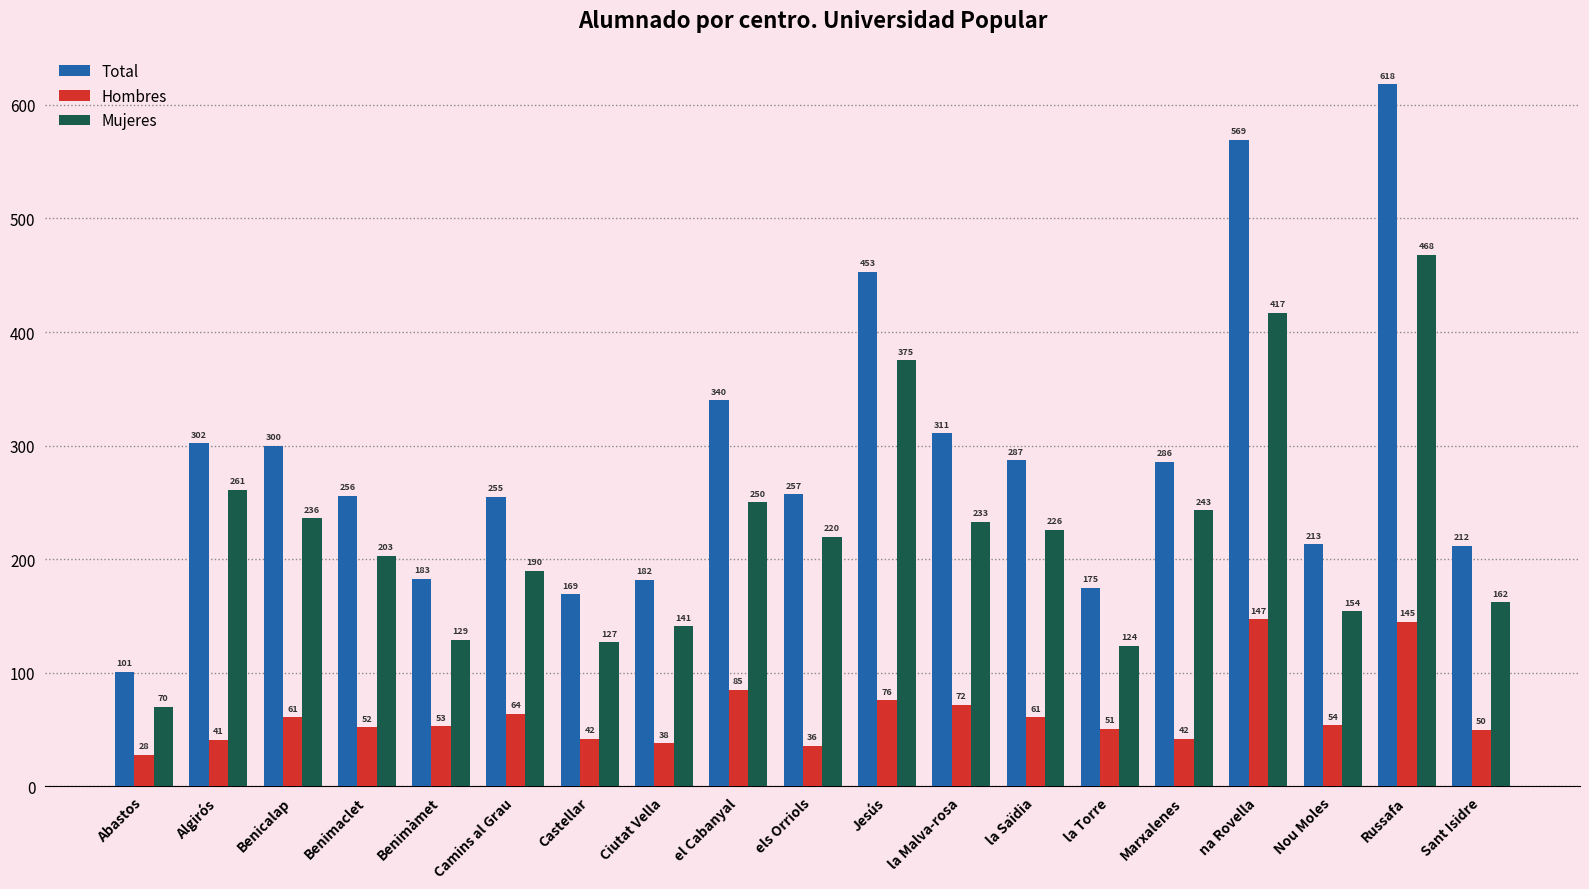

What is the smallest value displayed?

28